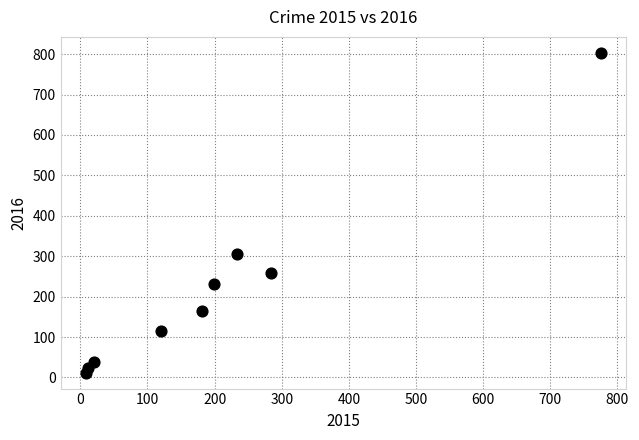

What is the range of X values (max minus min)?

766